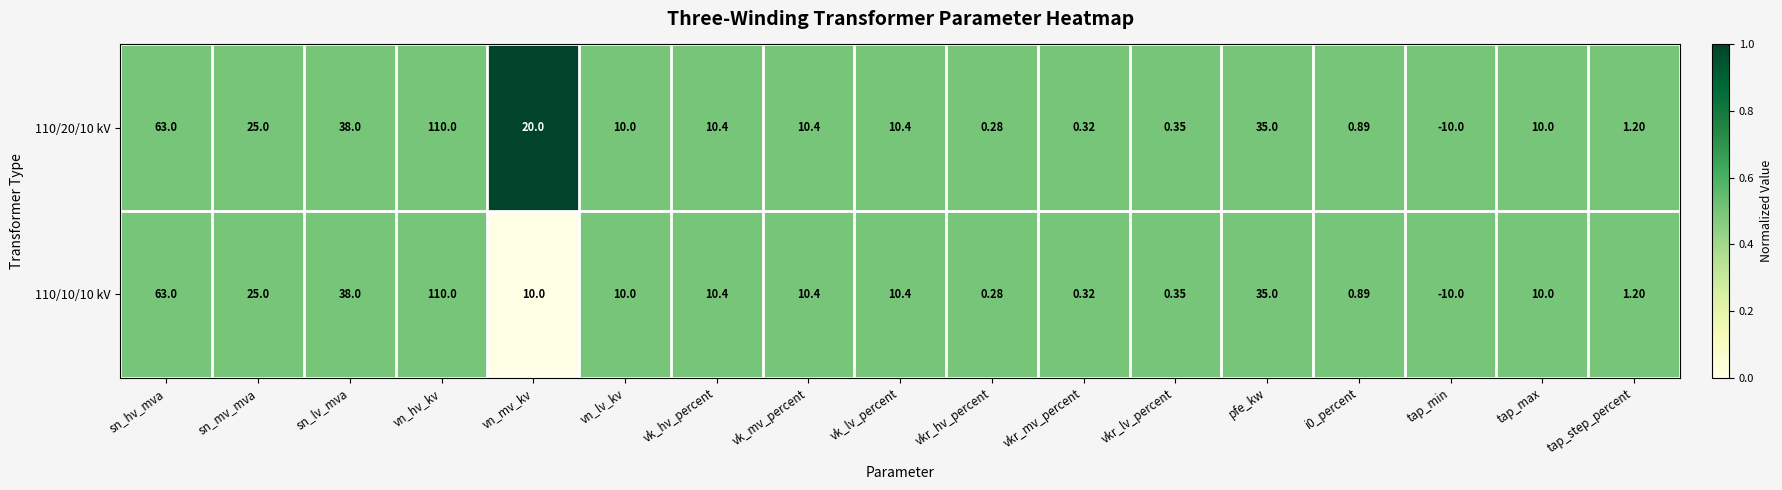

At which label does 110/10/10 kV reach its peak?

vn_hv_kv